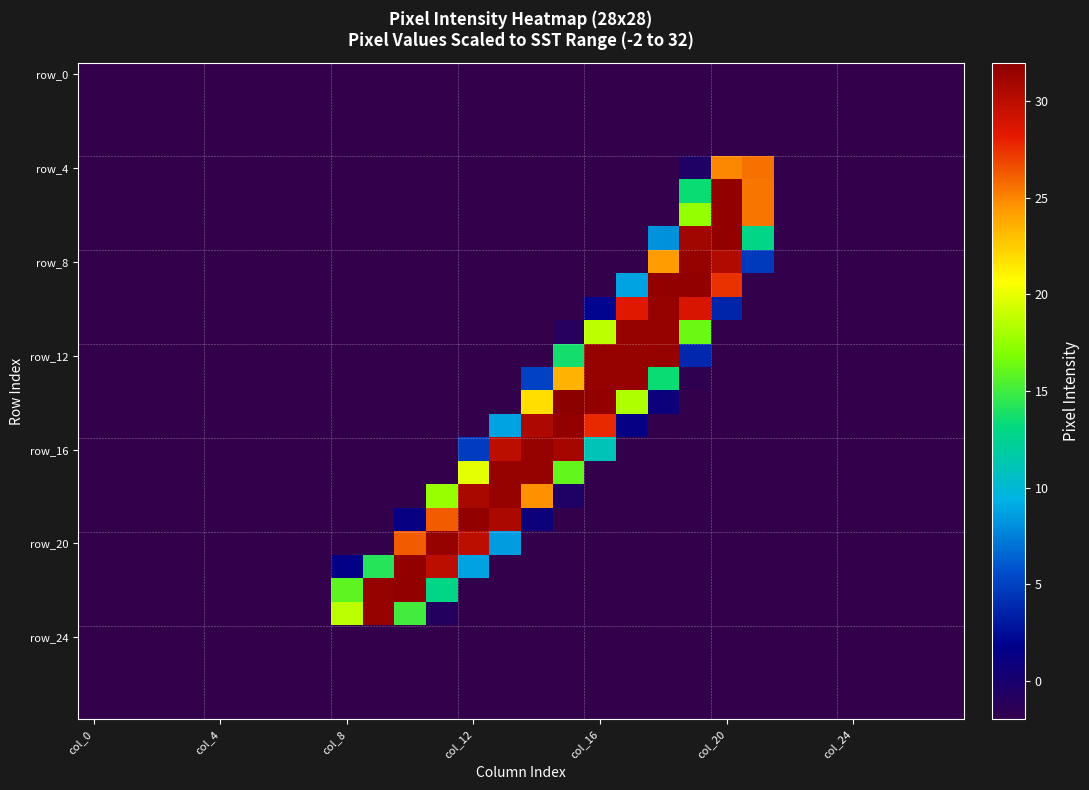

Count the number of categories in the chart.

28